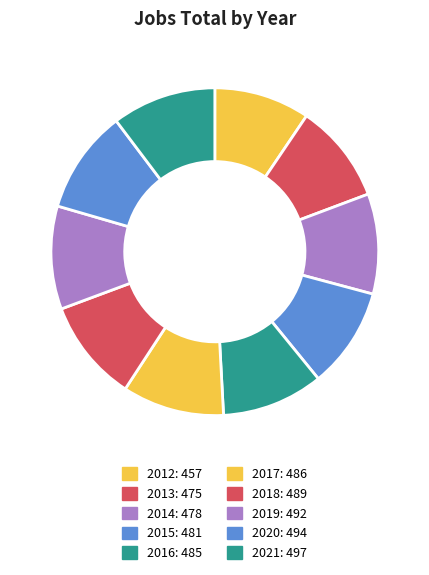

How many segments does this pie chart have?

10